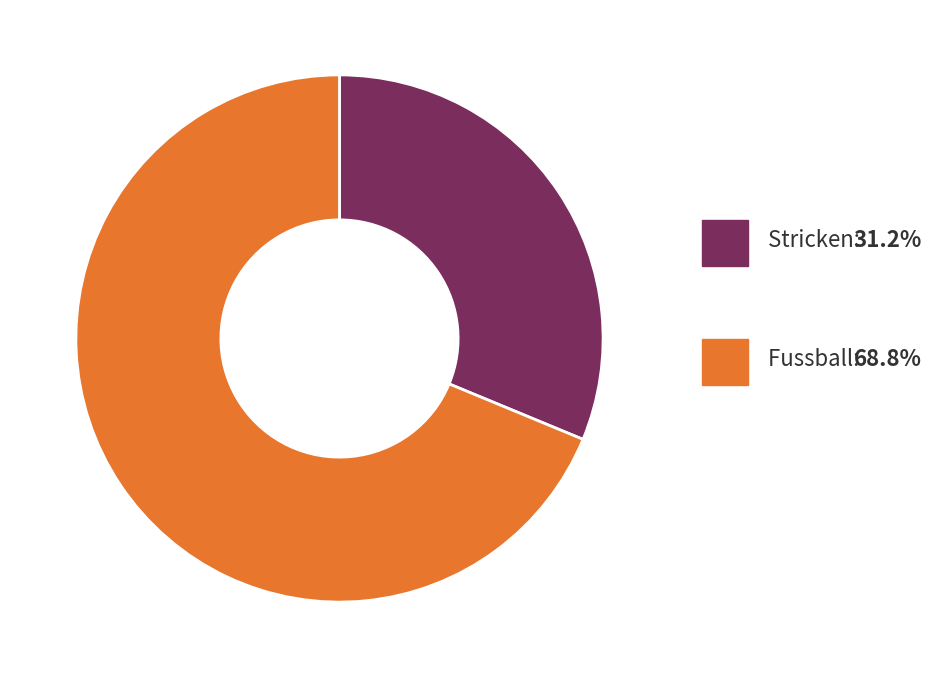

Is the sum of Fussball and Stricken greater than half?

Yes